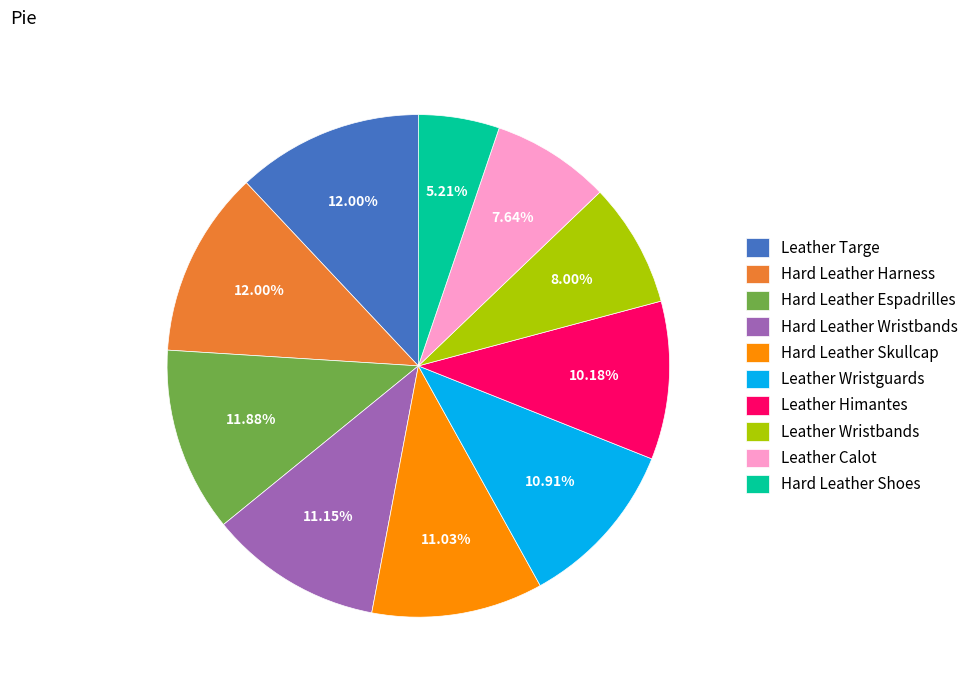

Combined, do Leather Wristguards and Hard Leather Harness account for over 50%?

No